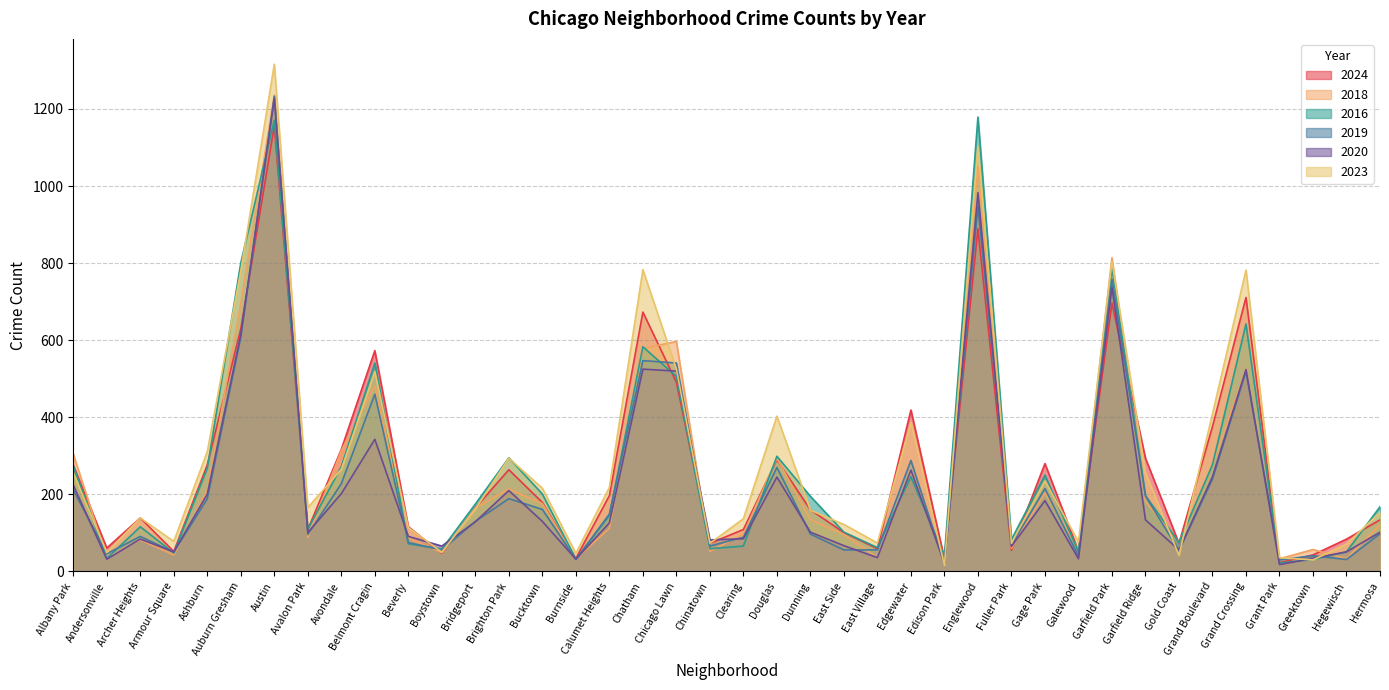

What position from the right is Armour Square?

37